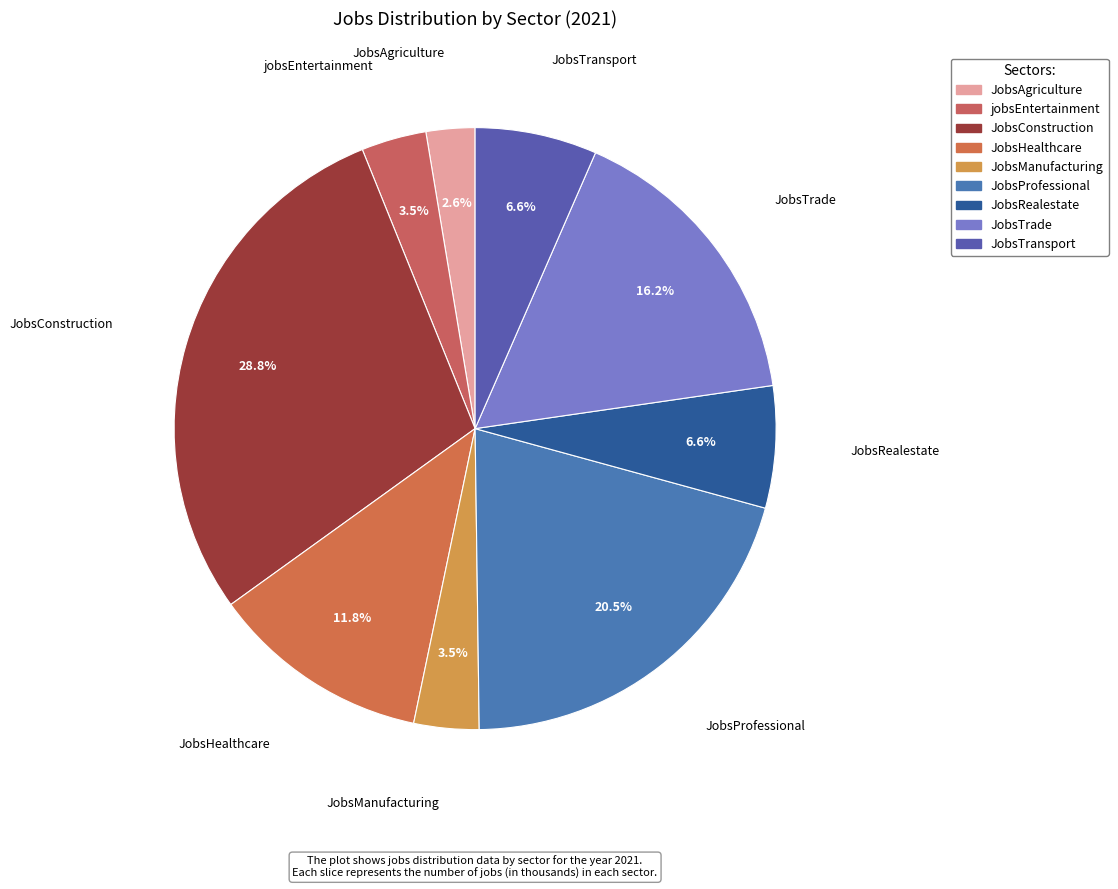

What percentage do JobsTransport and JobsConstruction together represent?

35.4%